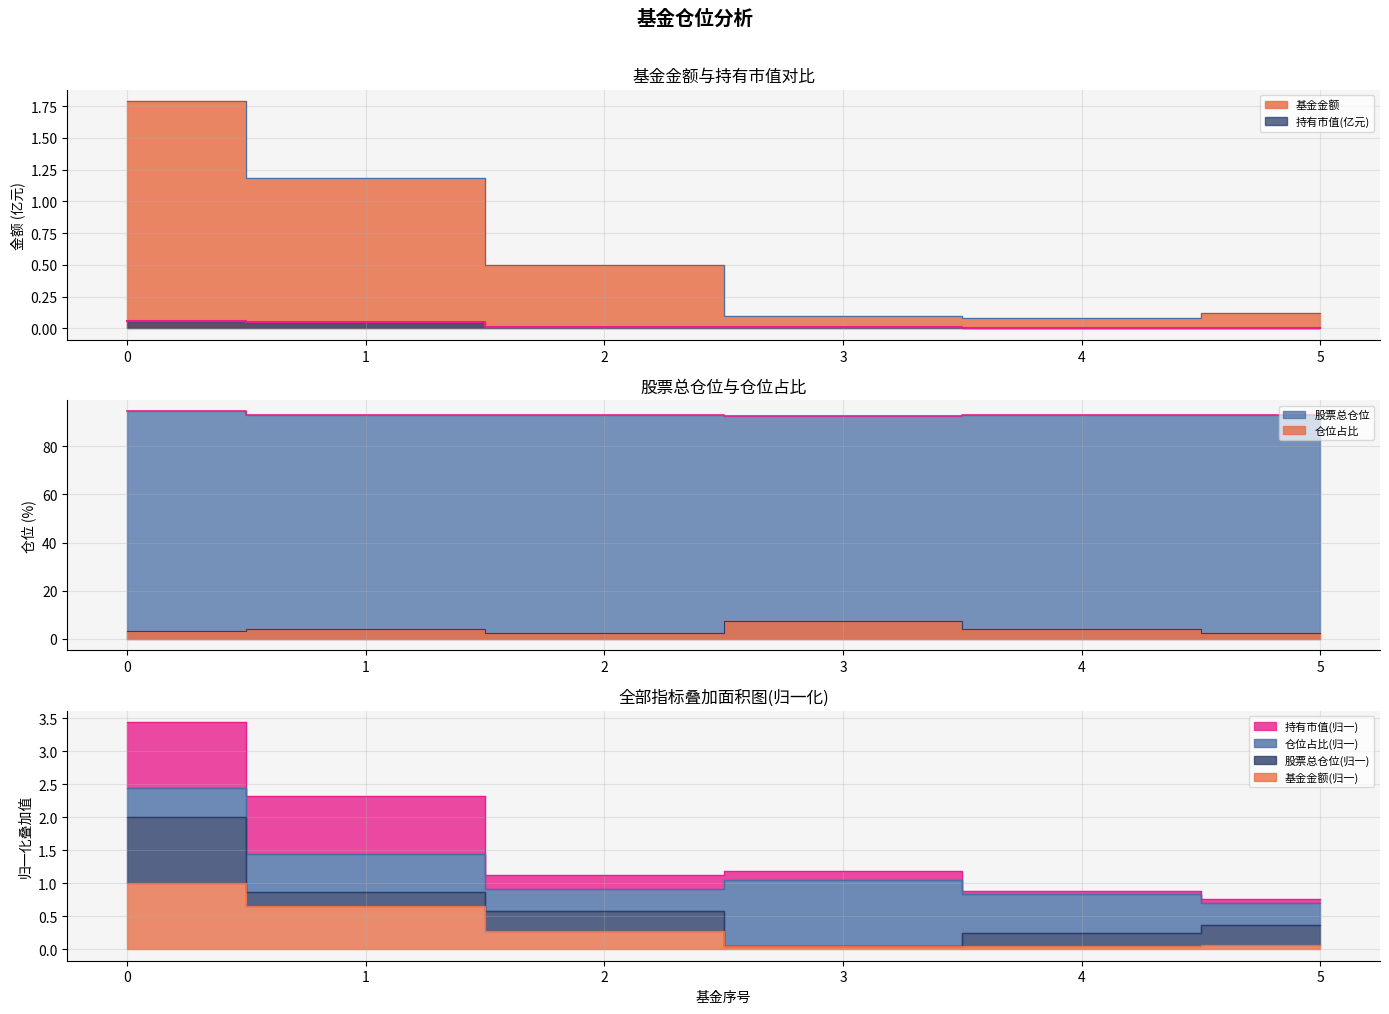

True or false: 股票总仓位 has more than 2 interior local peaks.

False